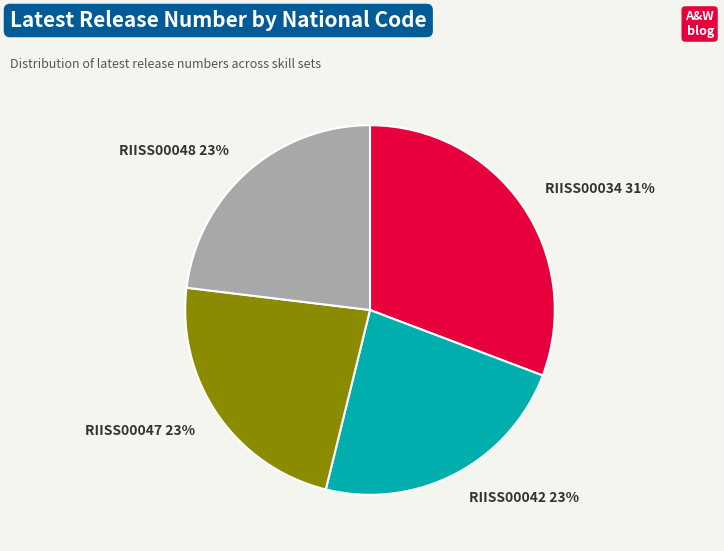

What percentage is the RIISS00048 slice, to the nearest percent?

23%